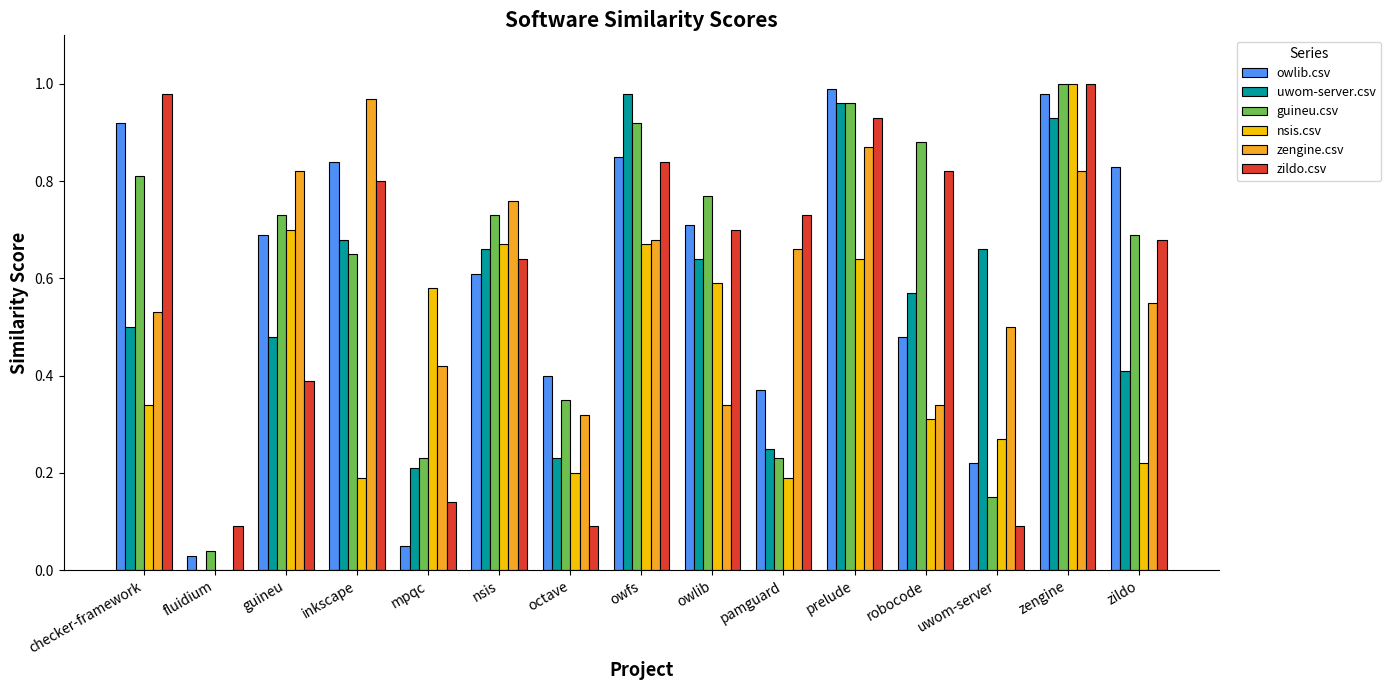

Are the bars horizontal?

No